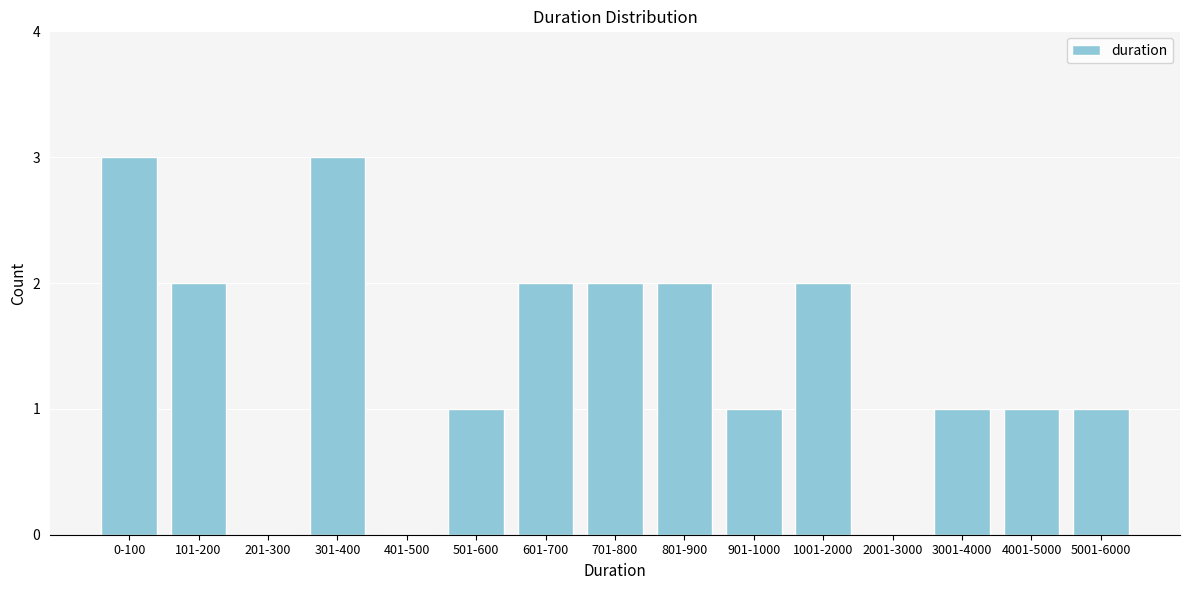

Reading left to right, what are all the values shown in this chart?

0-100=3	101-200=2	201-300=0	301-400=3	401-500=0	501-600=1	601-700=2	701-800=2	801-900=2	901-1000=1	1001-2000=2	2001-3000=0	3001-4000=1	4001-5000=1	5001-6000=1